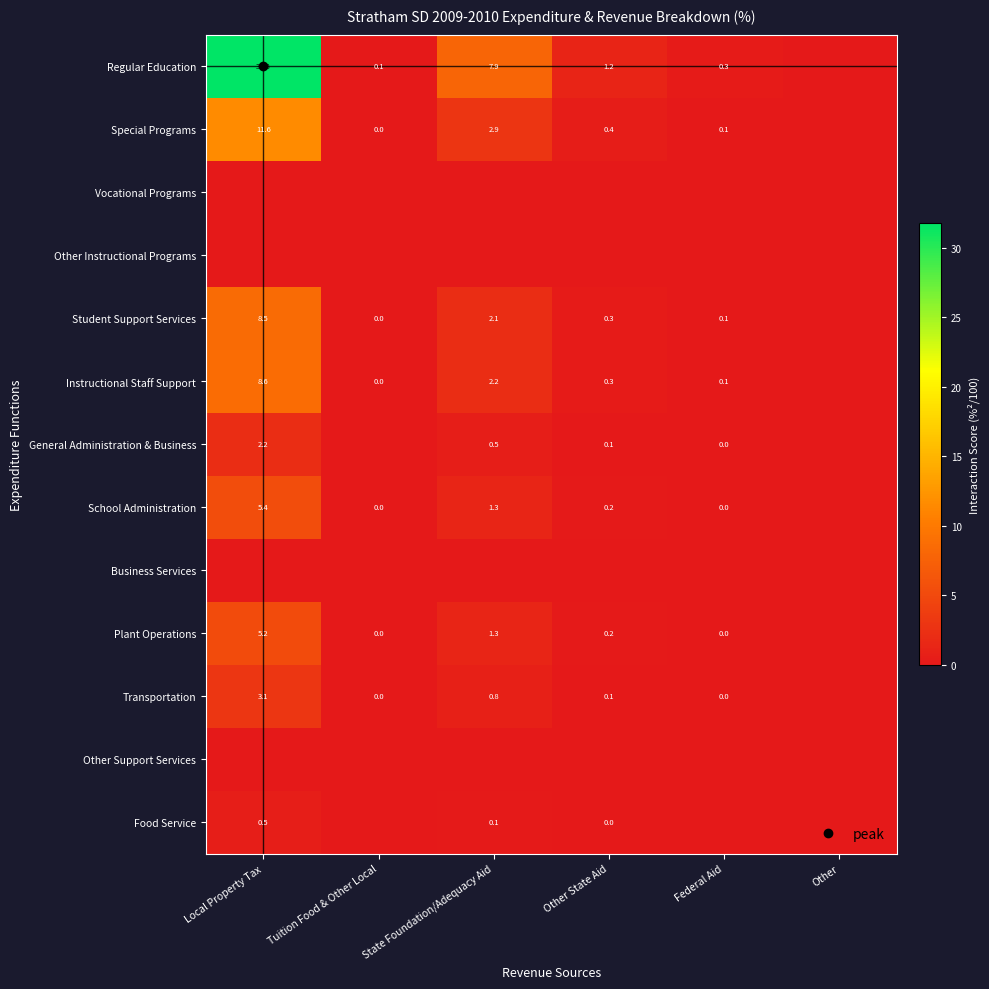

The value of Transportation at Other State Aid is 0.1. True or false?

True